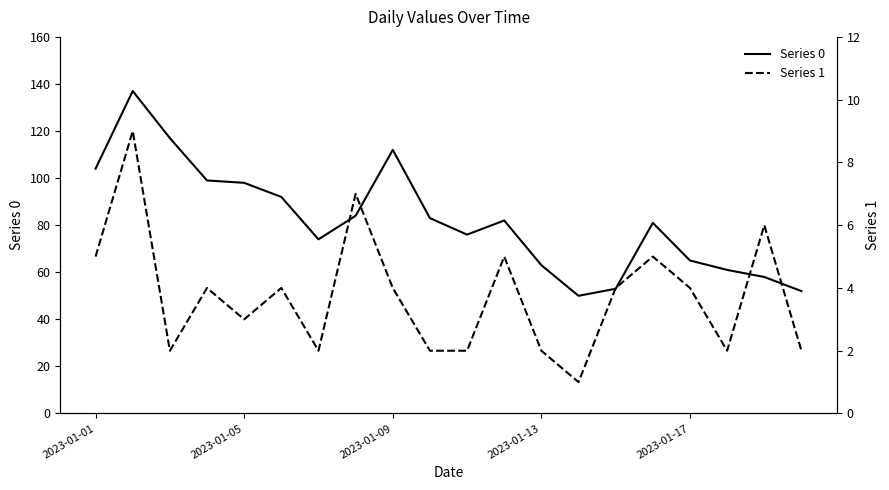

What is the smallest value displayed?

1